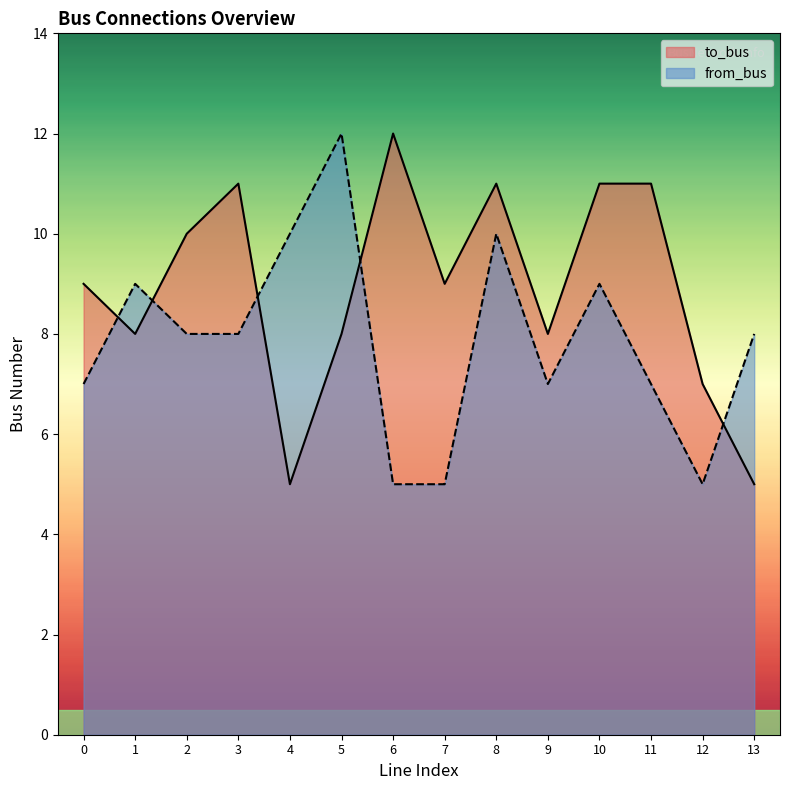

At how many categories does at least one series exceed 7?

13